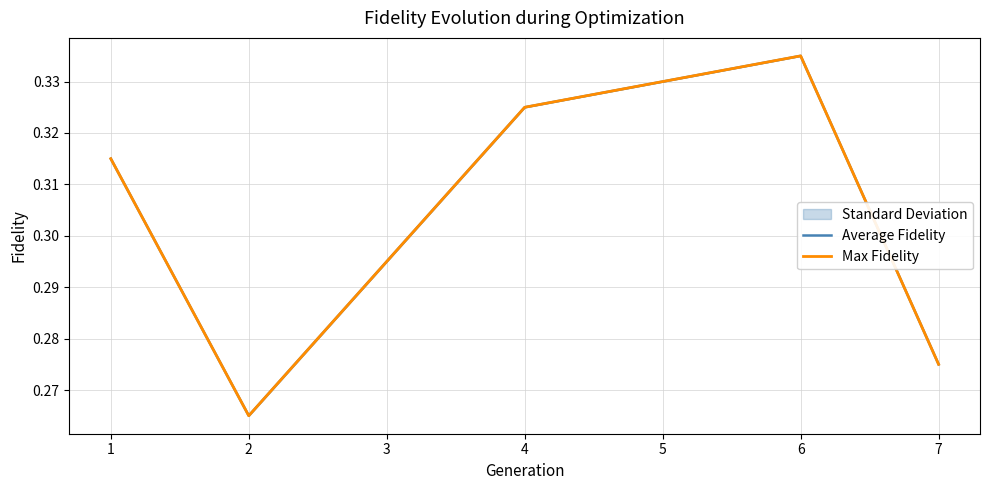

True or false: Max Fidelity and Average Fidelity cross at least once.

False